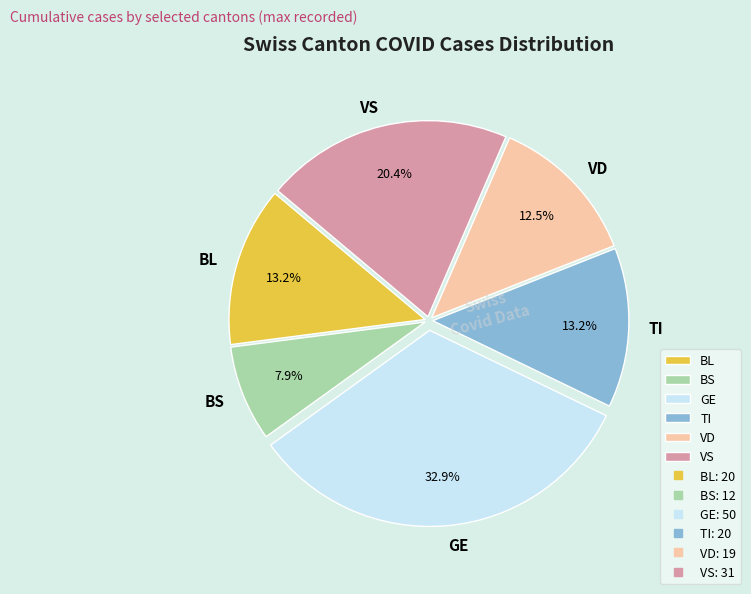

Count the number of slices in the pie.

6